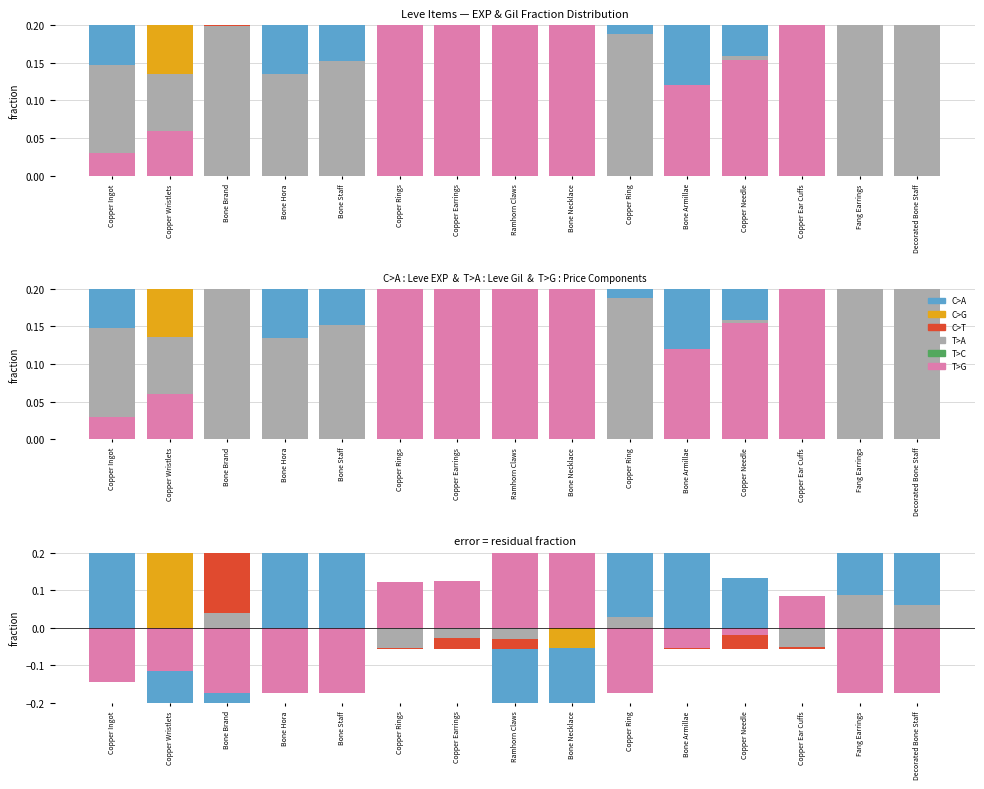

What are all the series names shown in the legend?

C>A, C>G, C>T, T>A, T>C, T>G